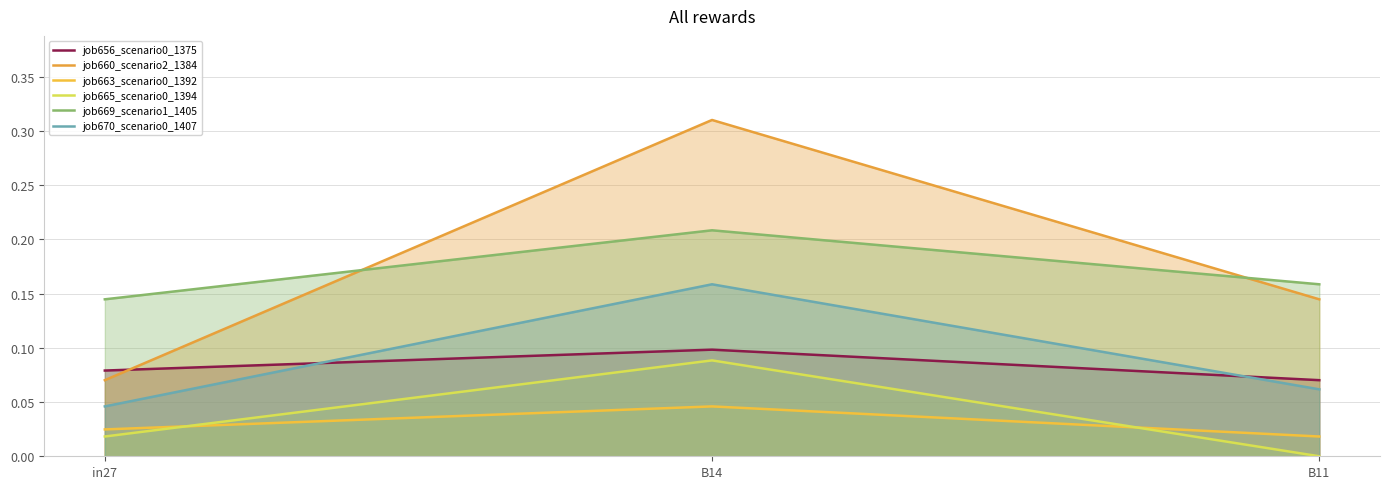

What is the label of the 3rd point from the right?

in27